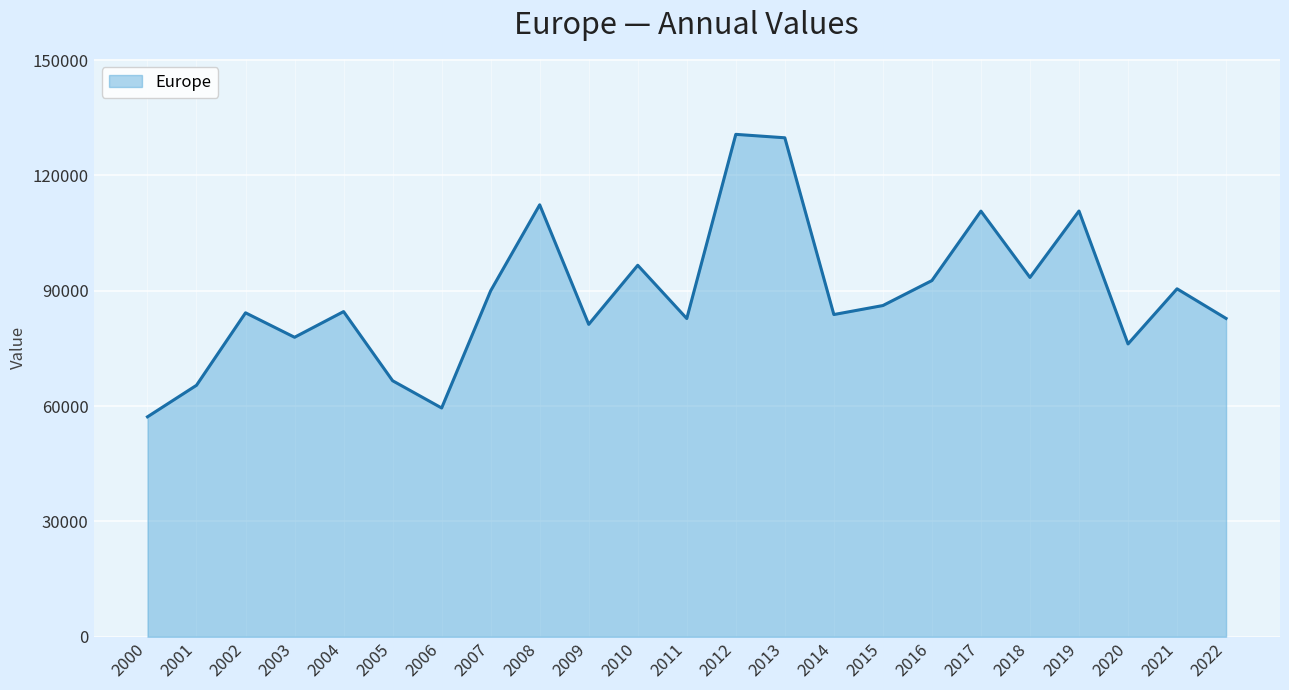

Between 2022 and 2021, which is larger?

2021